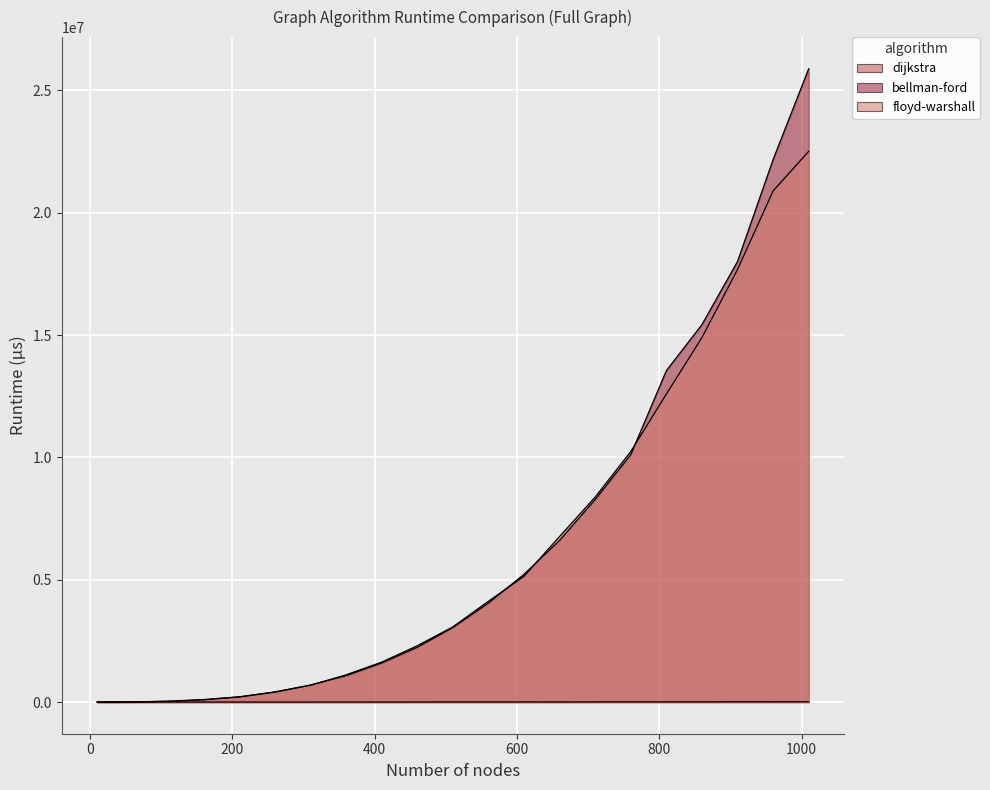

Which label corresponds to the smallest value in the chart?

10